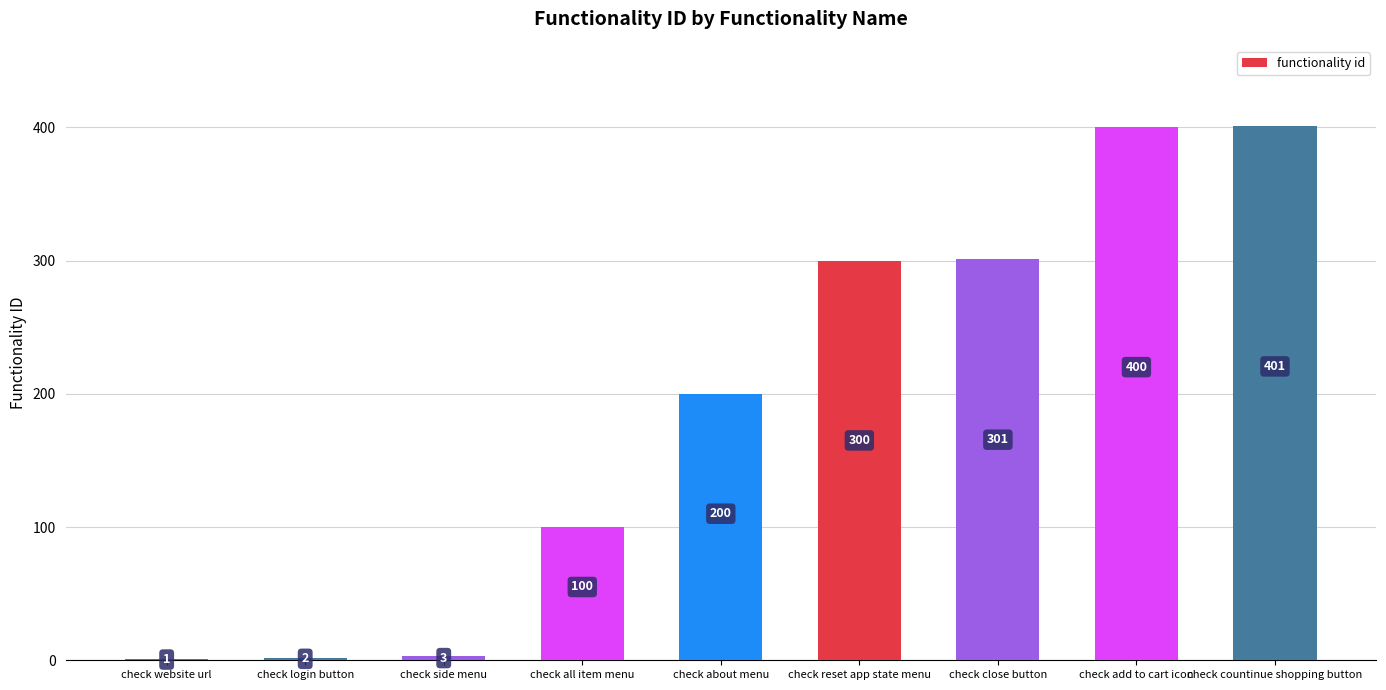

What is the sum of all values?

1708